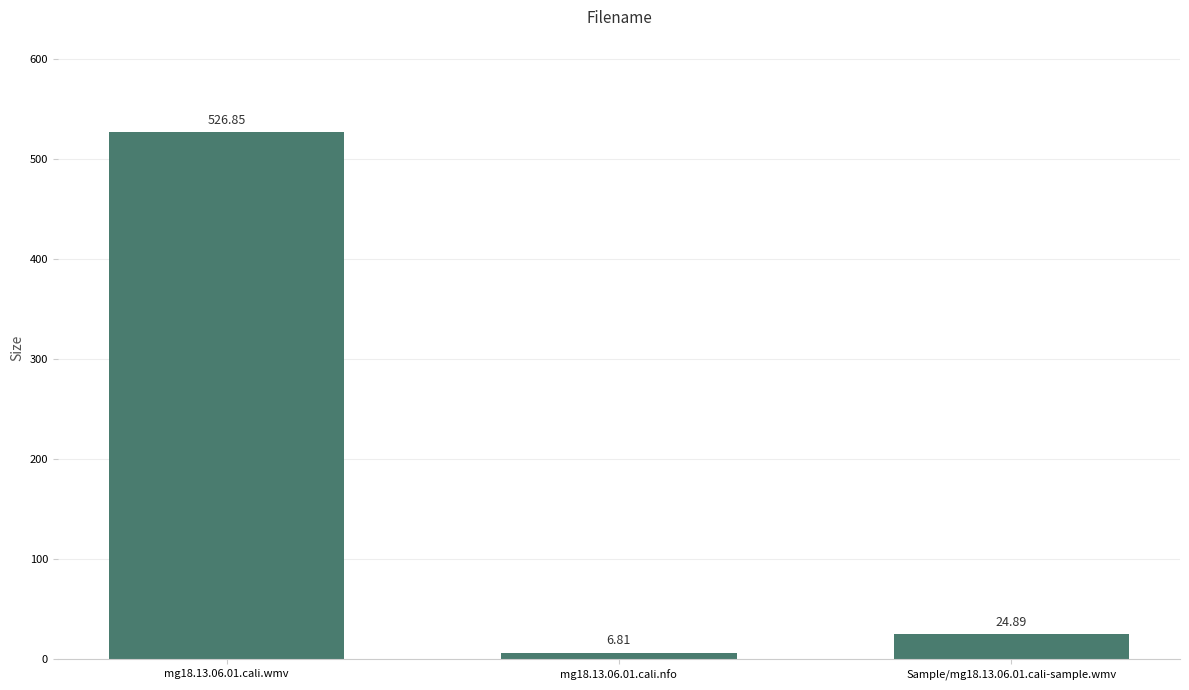

What is the sum of all values?

558.6